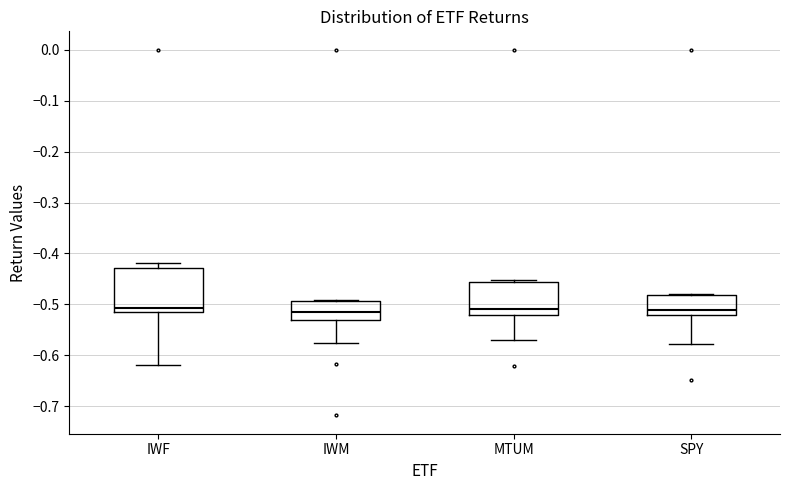

Reading left to right, transcribe this box plot: for each box, give where its median line is, the range the box spans, and where its two whiskers end, as read against the y-axis. The values are not printed on the chart, so give them approximately, as read against the axis.

IWF: median -0.51 (just above the box's lower edge), box -0.51 to -0.43, whiskers -0.62 to -0.42
IWM: median -0.51, box -0.53 to -0.49, whiskers -0.58 to -0.49
MTUM: median -0.51, box -0.52 to -0.46, whiskers -0.57 to -0.45
SPY: median -0.51, box -0.52 to -0.48, whiskers -0.58 to -0.48